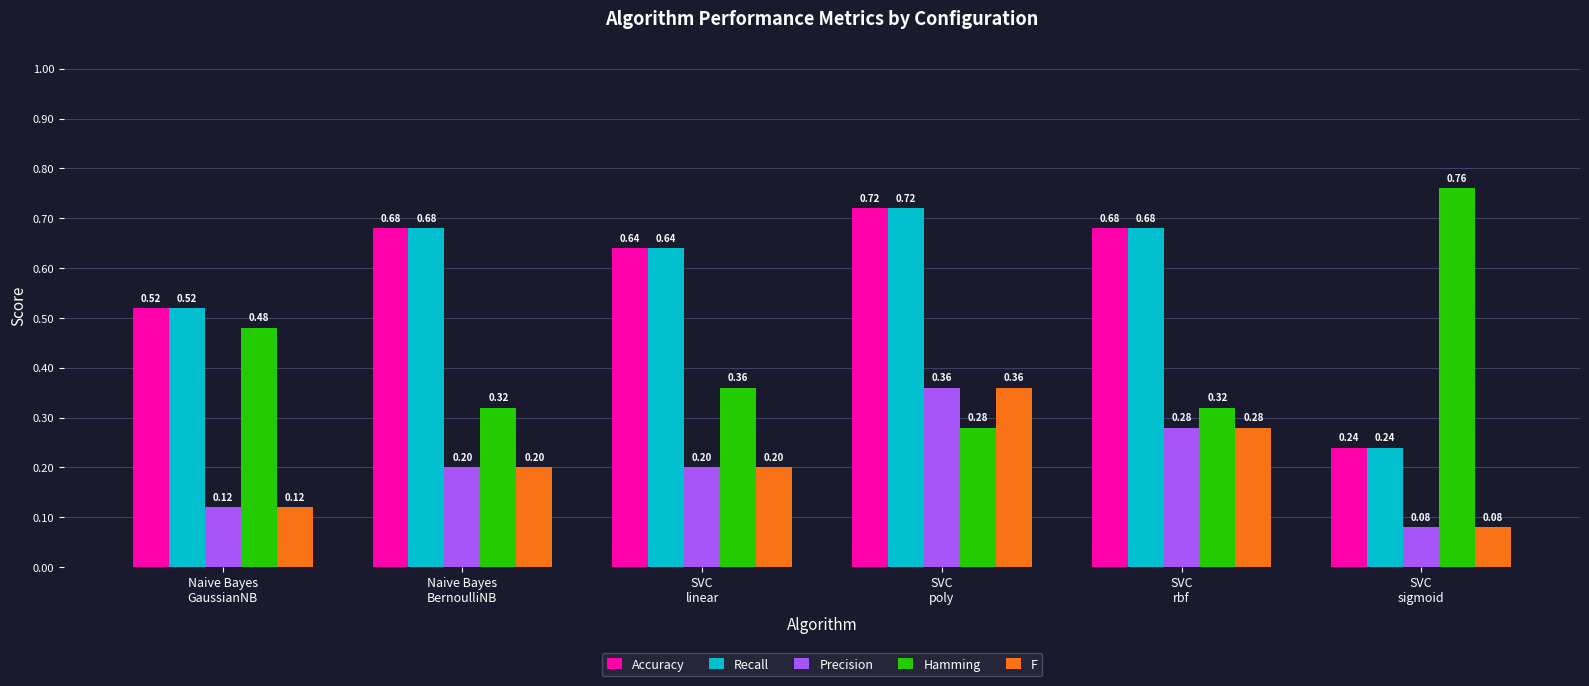

What is the total value across all series at Naive Bayes
GaussianNB?

1.8